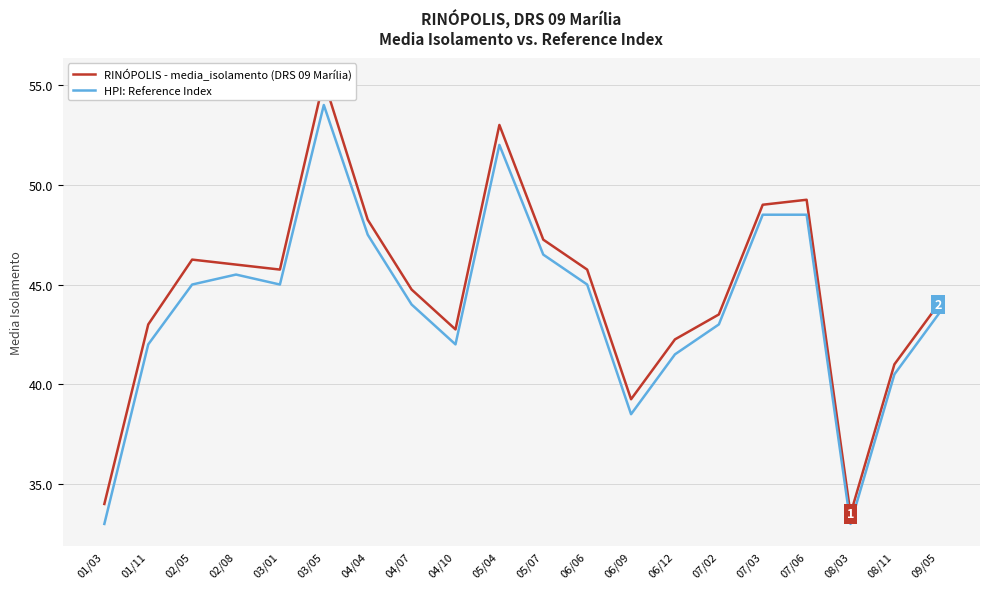

Read the HPI: Reference Index value at 02/05.

45.0